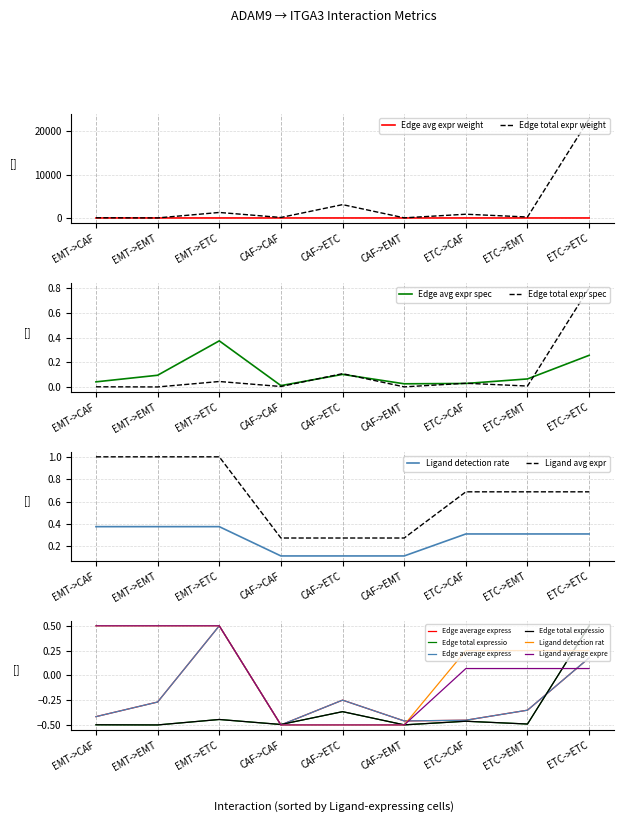

What is the approximate value of Ligand detection rat at CAF->EMT?

-0.5